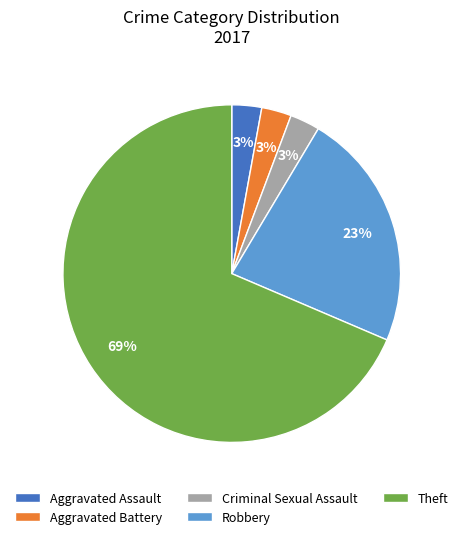

To the nearest percent, what is the combined percentage of Robbery and Aggravated Assault?

26%